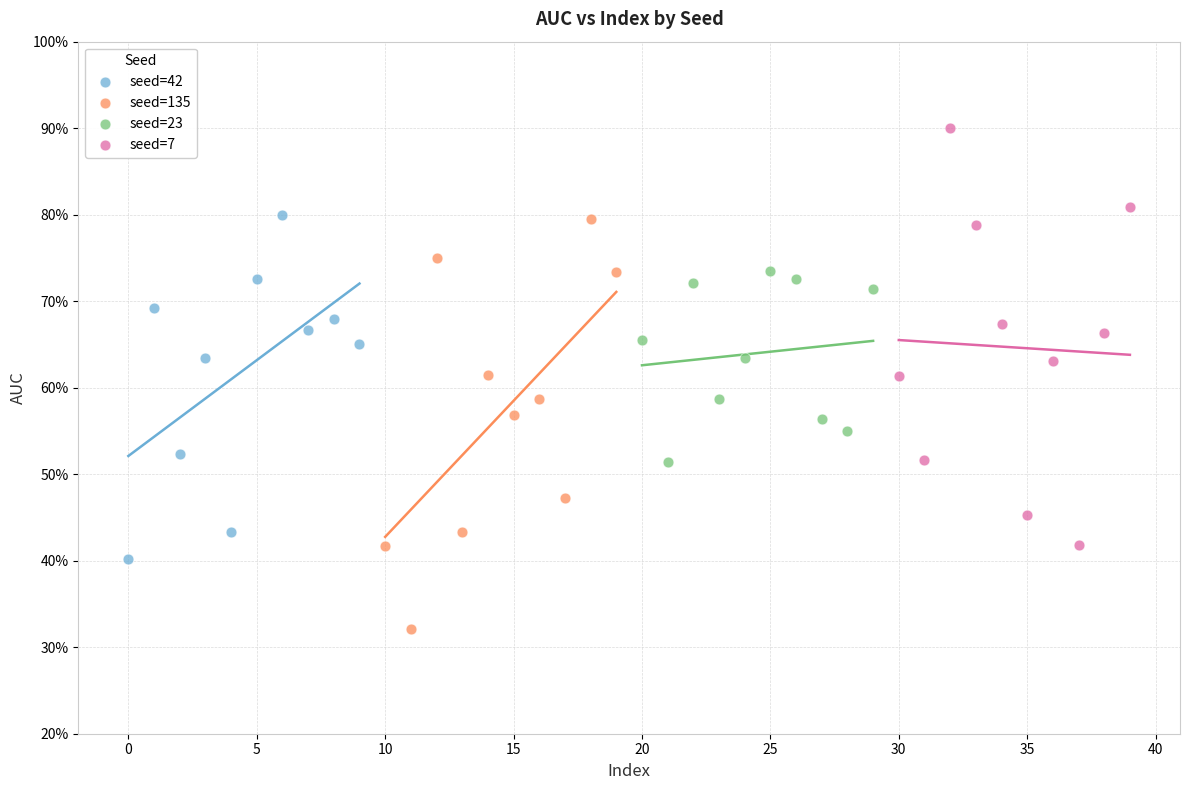

Which series contains the highest Y value?

seed=7